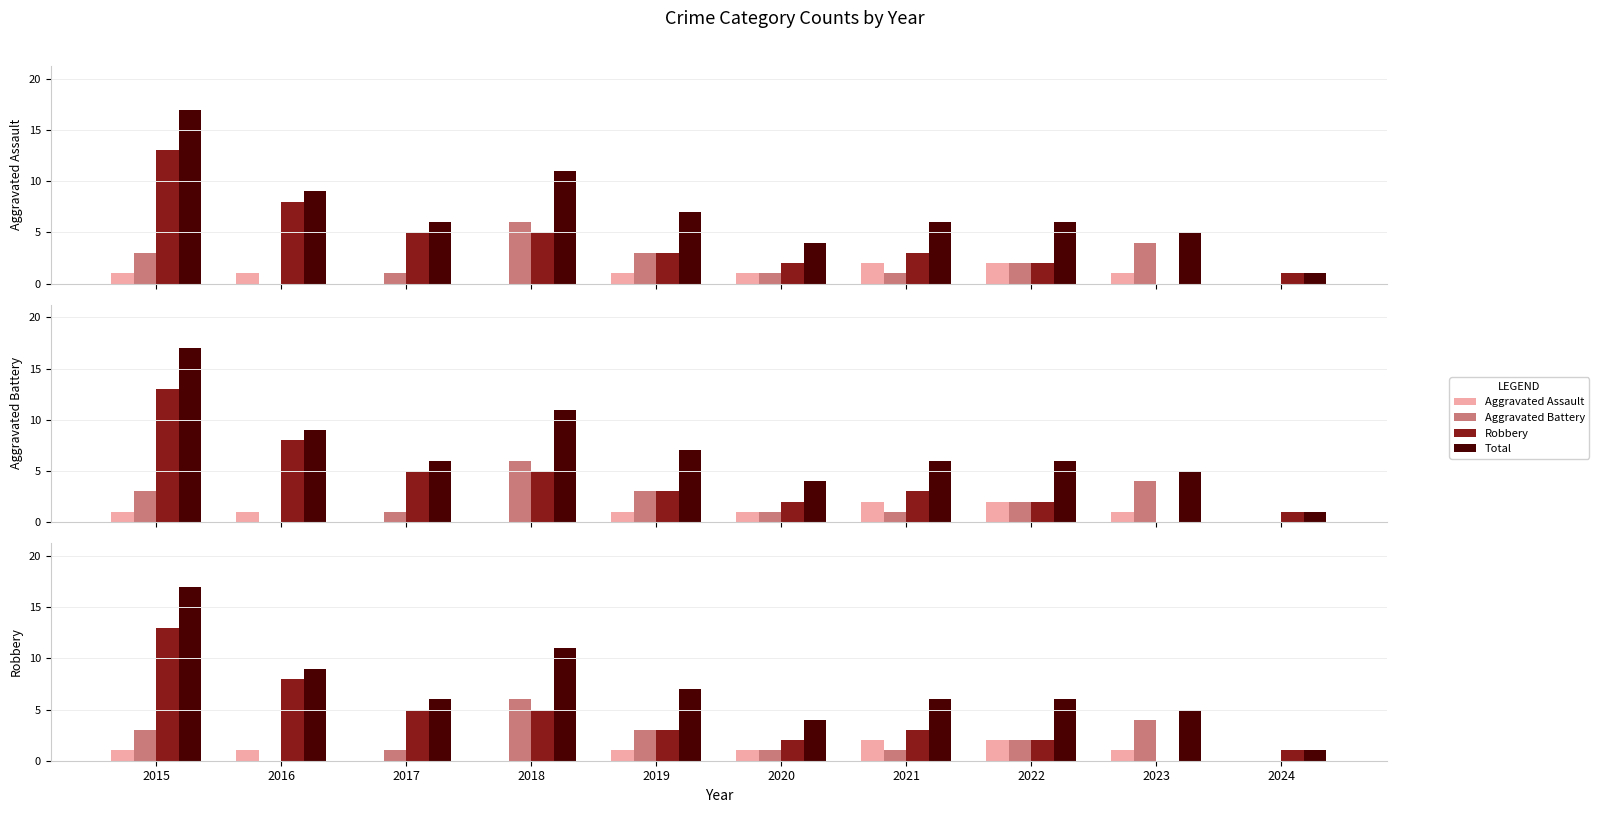

Reading left to right, list all the values displayed in this chart.

Aggravated Assault: 1	1	0	0	1	1	2	2	1	0
Aggravated Battery: 3	0	1	6	3	1	1	2	4	0
Robbery: 13	8	5	5	3	2	3	2	0	1
Total: 17	9	6	11	7	4	6	6	5	1